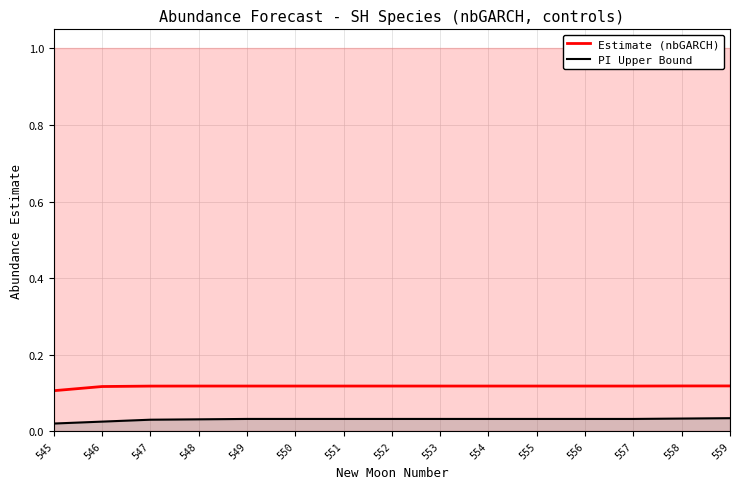

At how many categories does at least one series exceed 0?

15